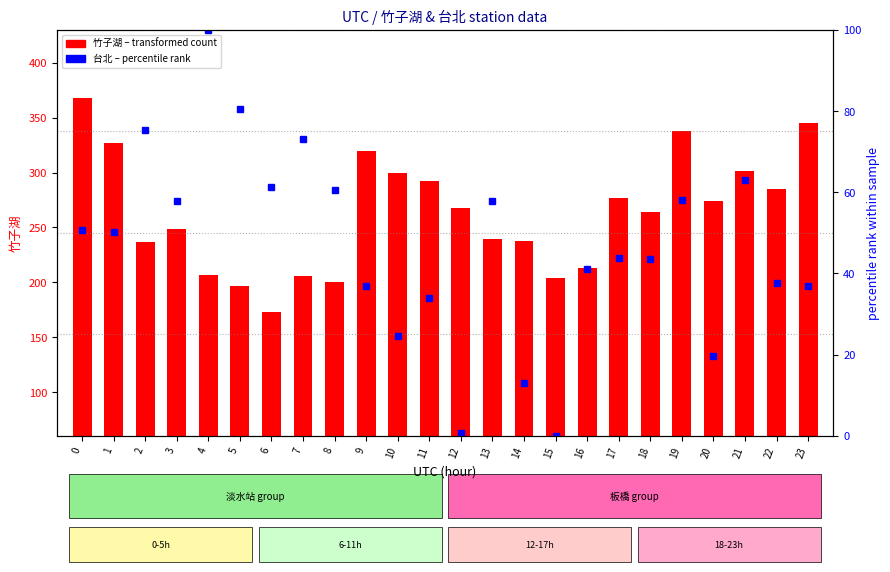

List the series in order of their overall mean, highest first.

竹子湖 (transformed count), 台北 (percentile rank)